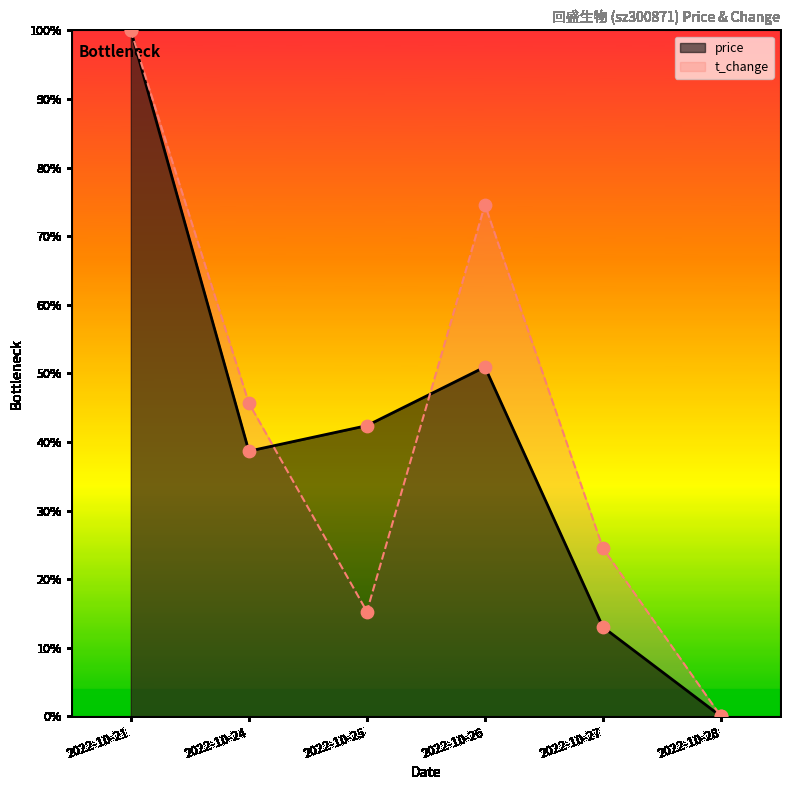

Which series has the largest total across all categories?

t_change